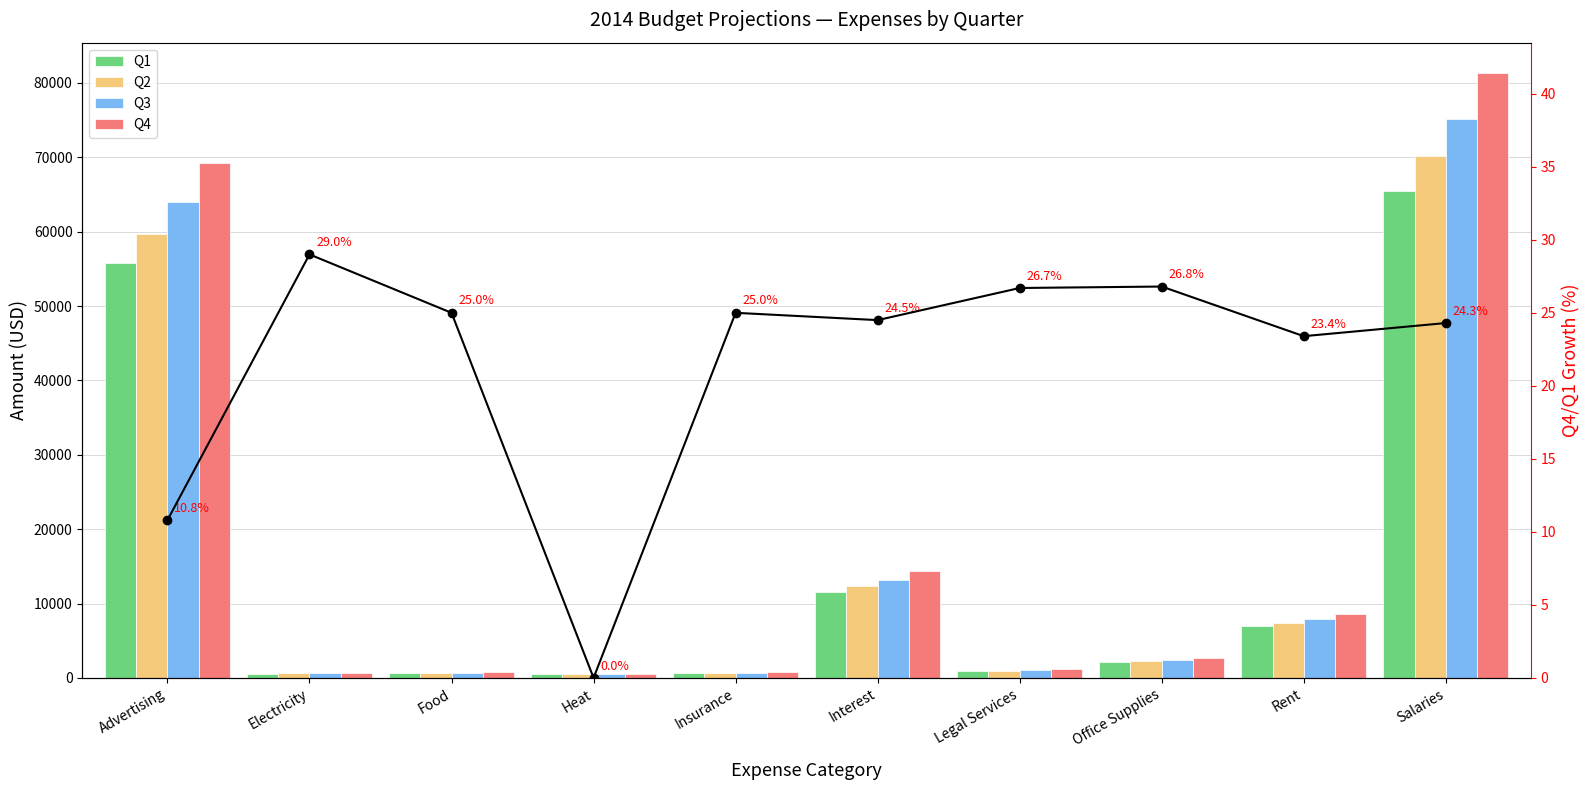

What is the difference between the second highest and minimum values in the Q4 series?

68810